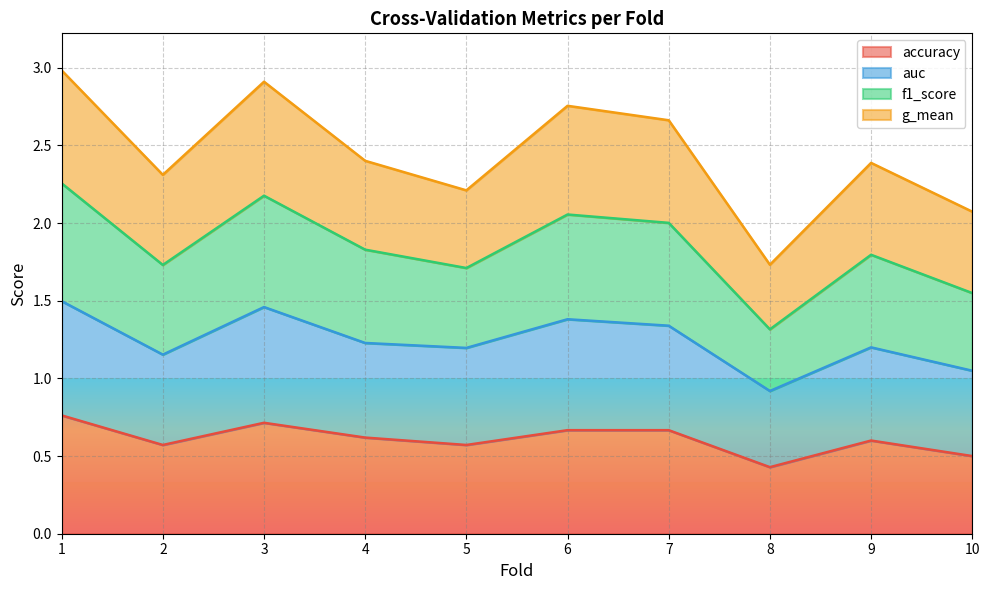

What is the total value across all series at 8?

1.7